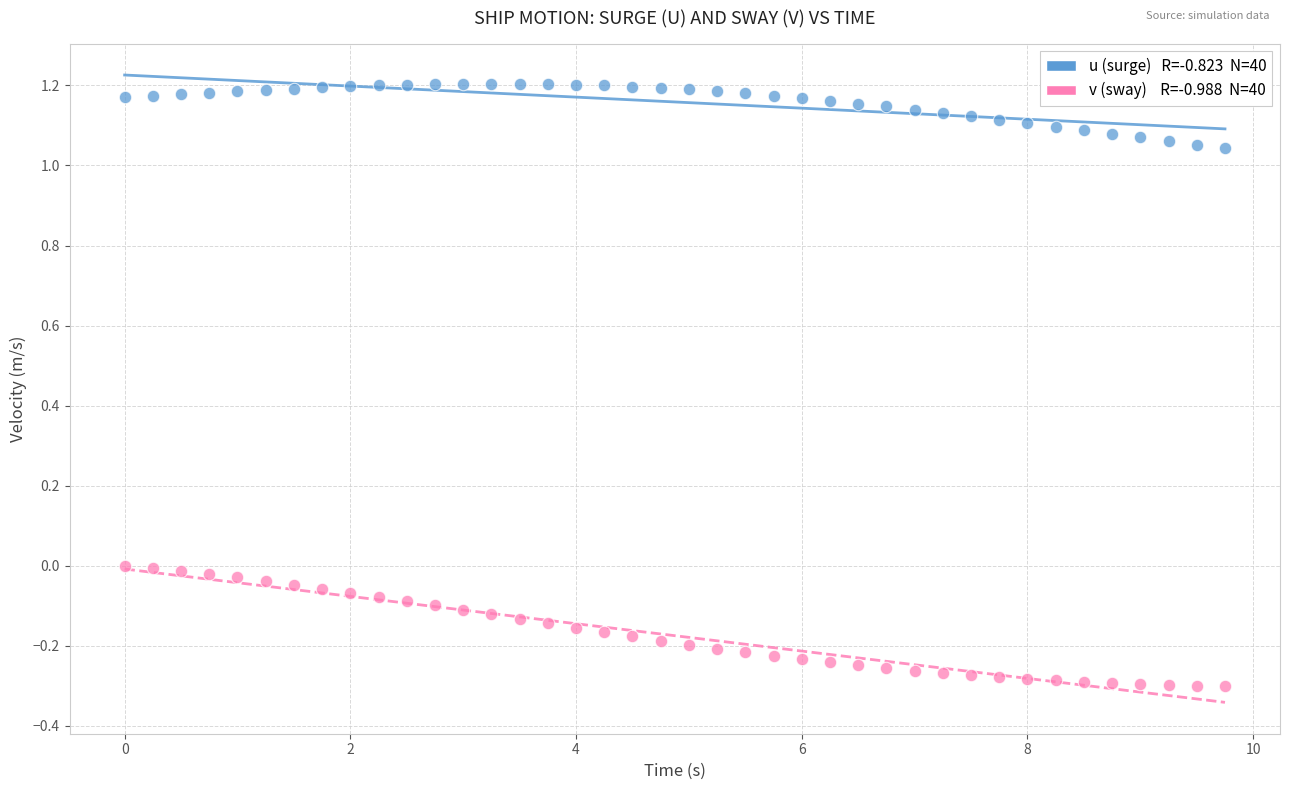

Across all data points, what is the range of Y values (max minus min)?

1.5